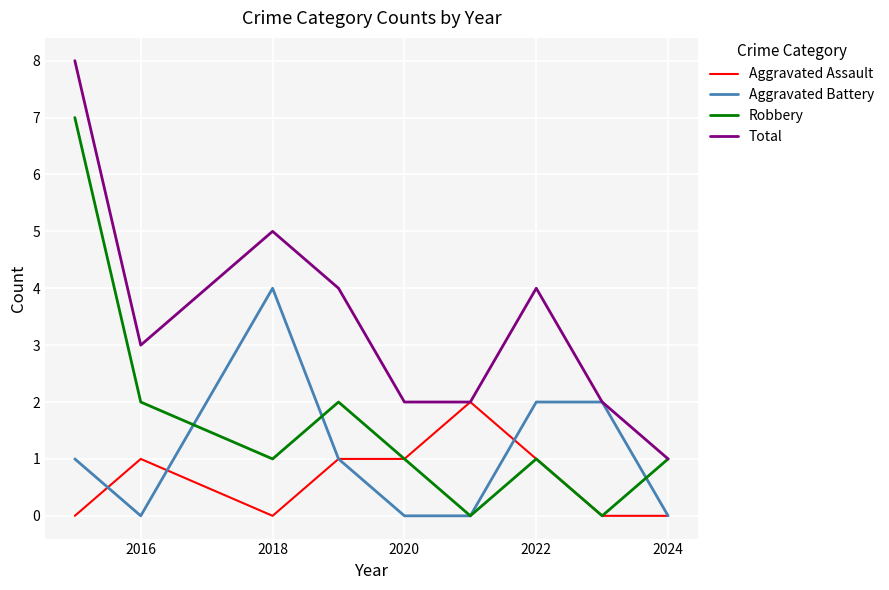

Which series ends up on top after the final intersection of Aggravated Battery and Robbery?

Robbery